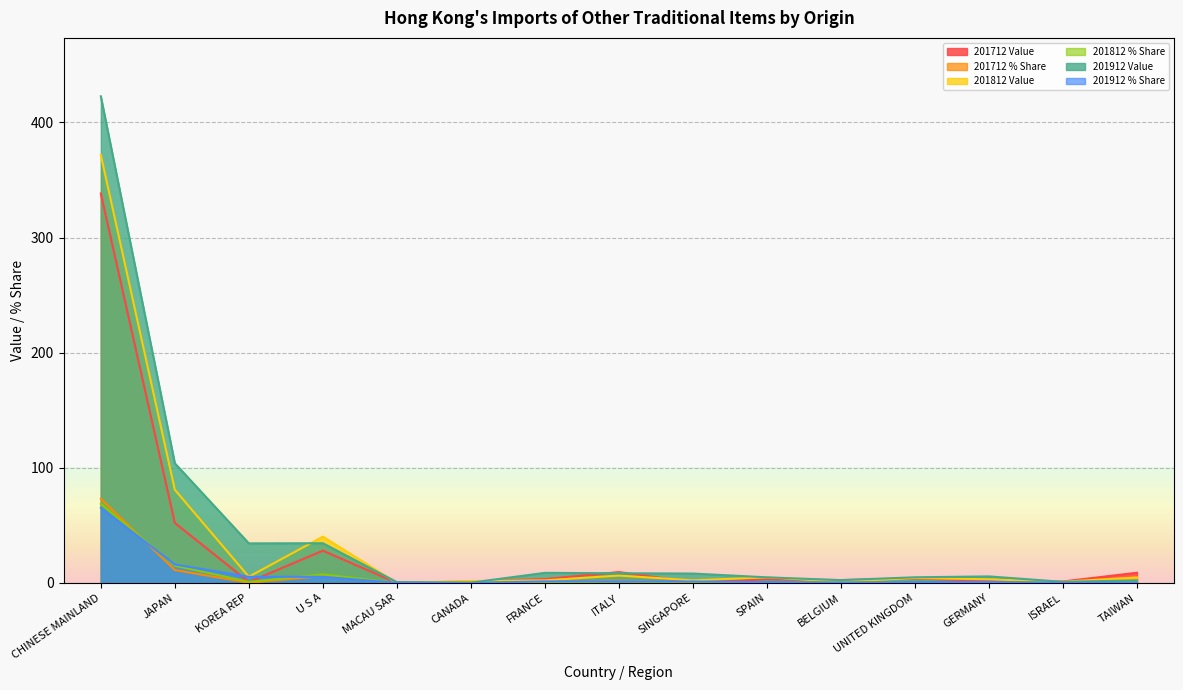

At how many categories does at least one series exceed 248?

1